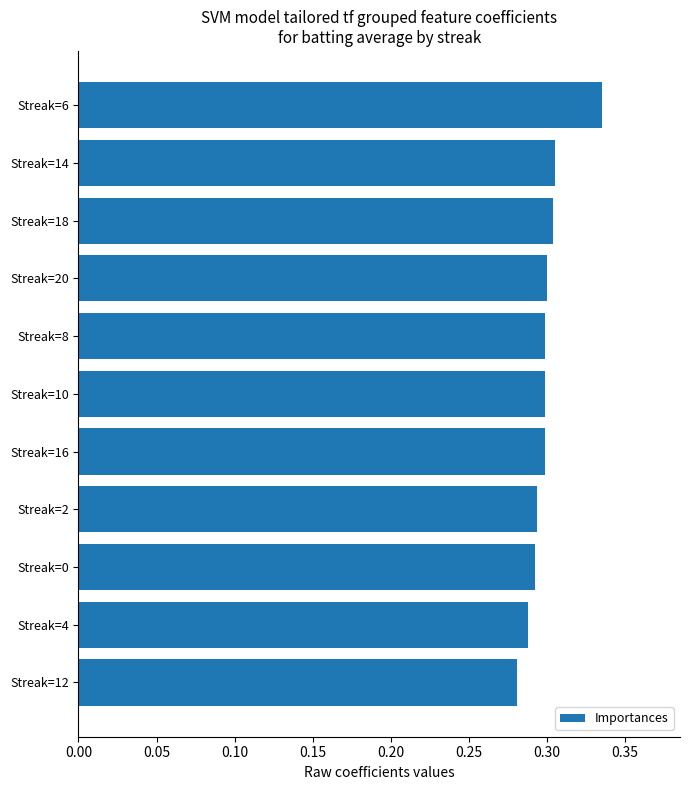

What is the sum of all values?

3.3